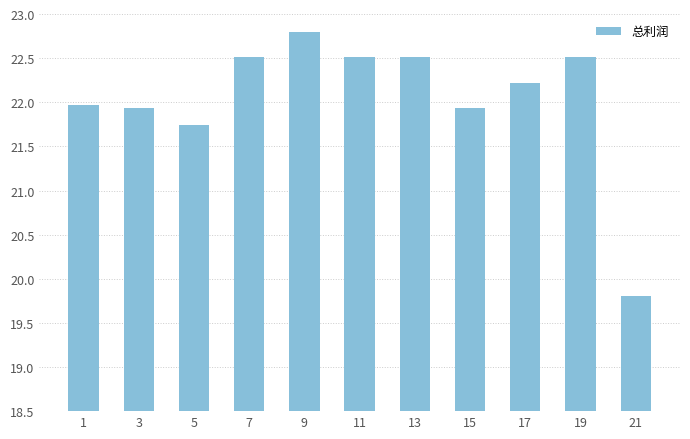

Which category has the highest value across all series?

9